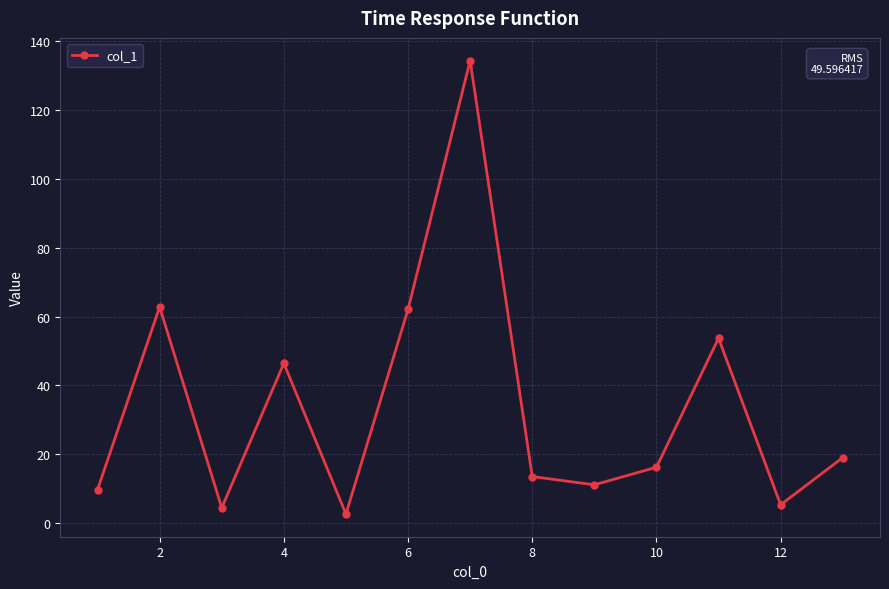

Does the chart have visible grid lines?

Yes